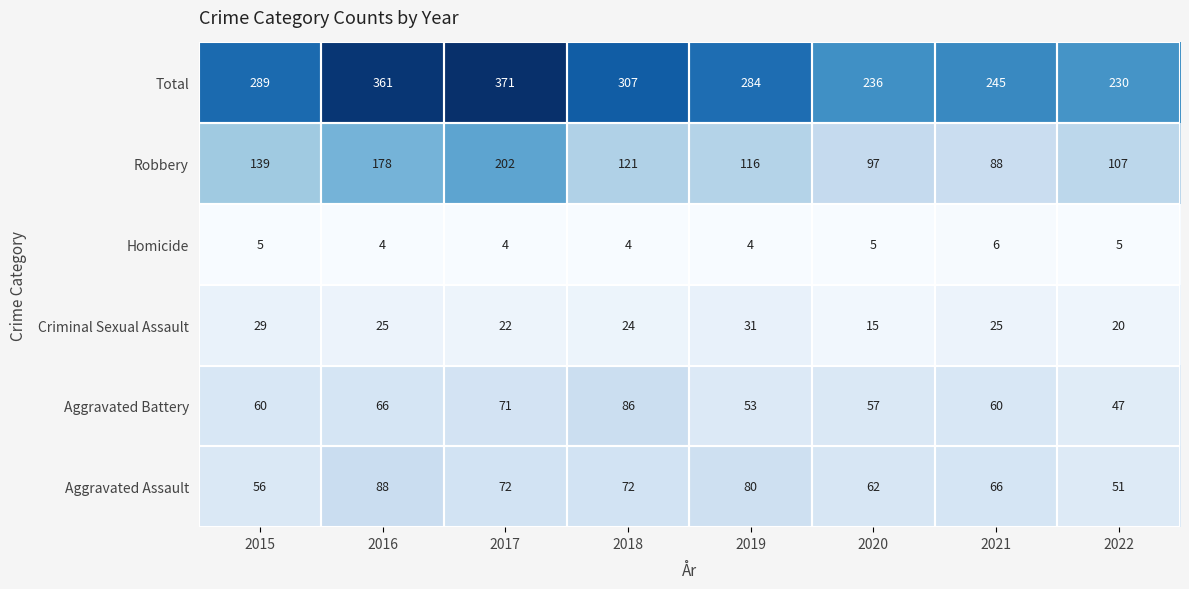

What is the total value across all series at 2020?

472